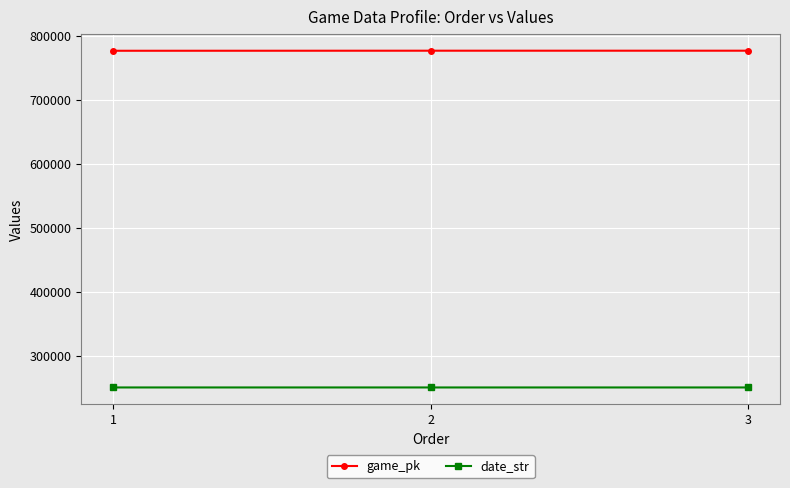

What is the maximum value shown in the chart?

776387